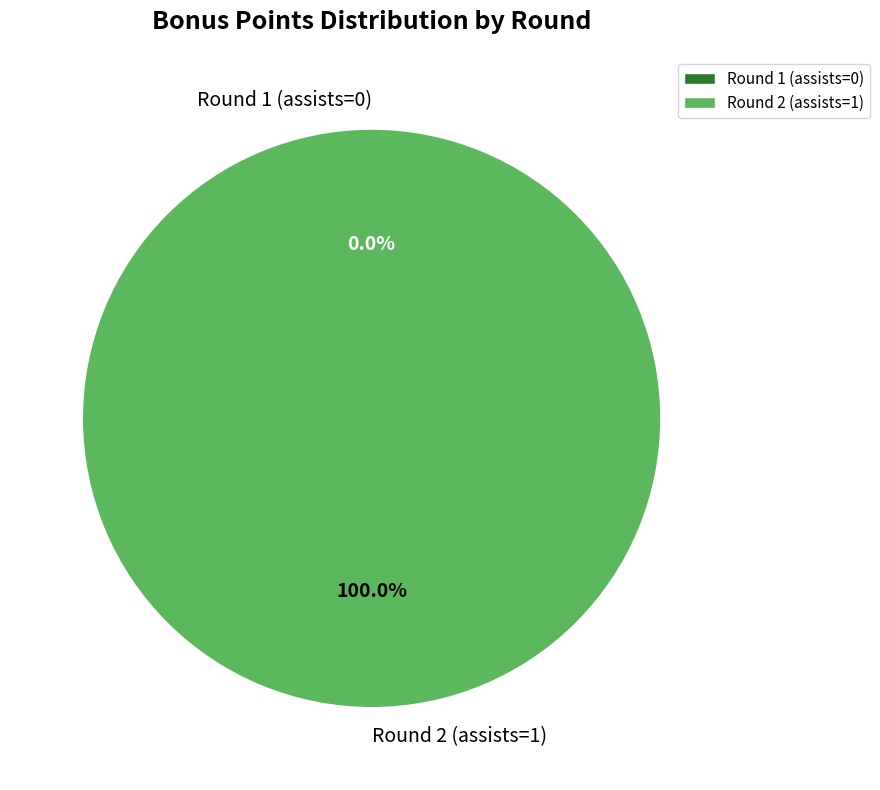

To the nearest percent, what is the difference between the Round 1 (assists=0) and Round 2 (assists=1) slice percentages?

100%